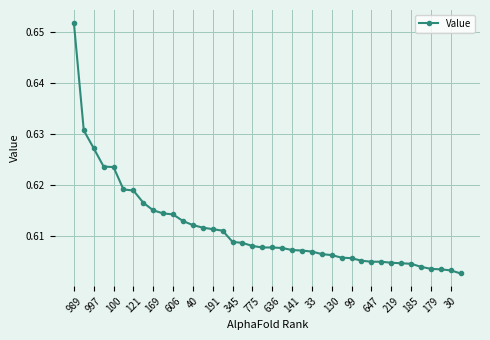

What is the sum of all values?

24.5